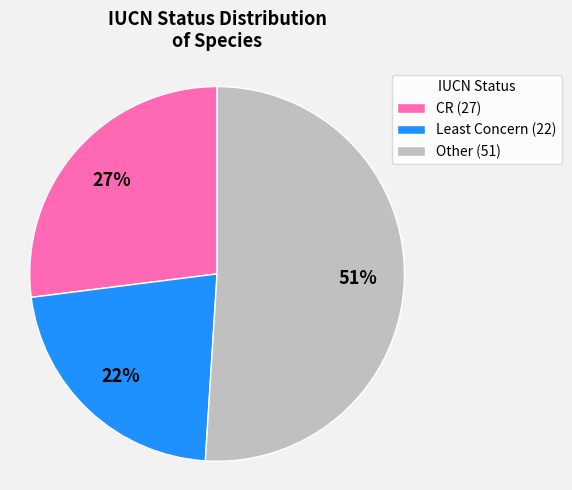

Is there a majority slice in this chart?

Yes